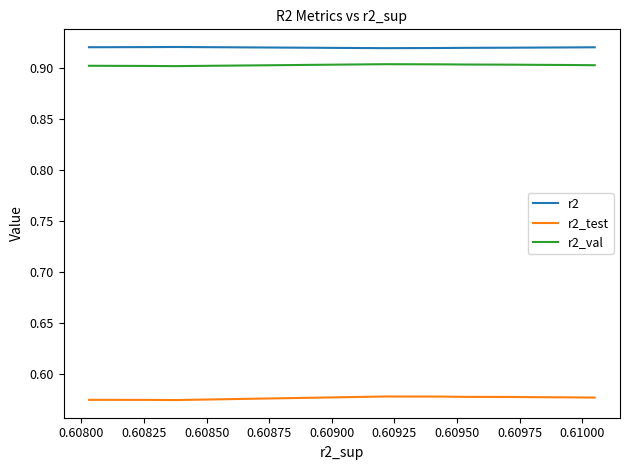

What is the average value of the r2_val series?

0.9